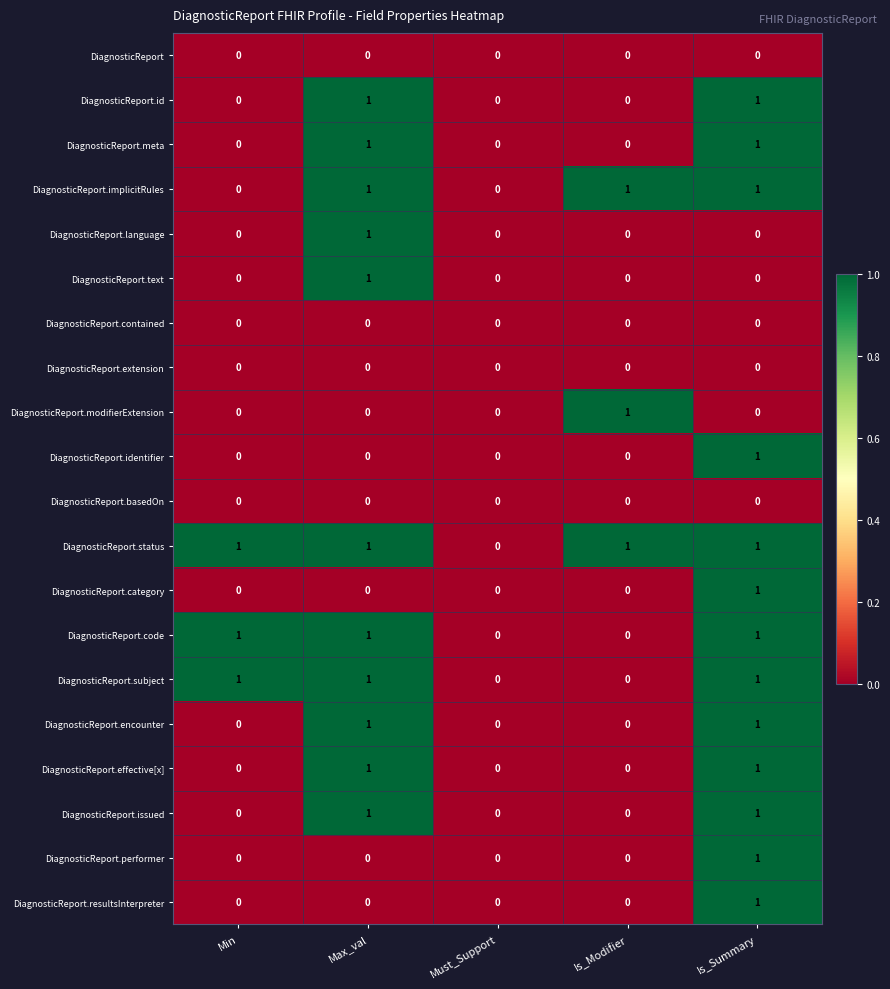

Is it true that DiagnosticReport.issued equals -1 at Must_Support?

False